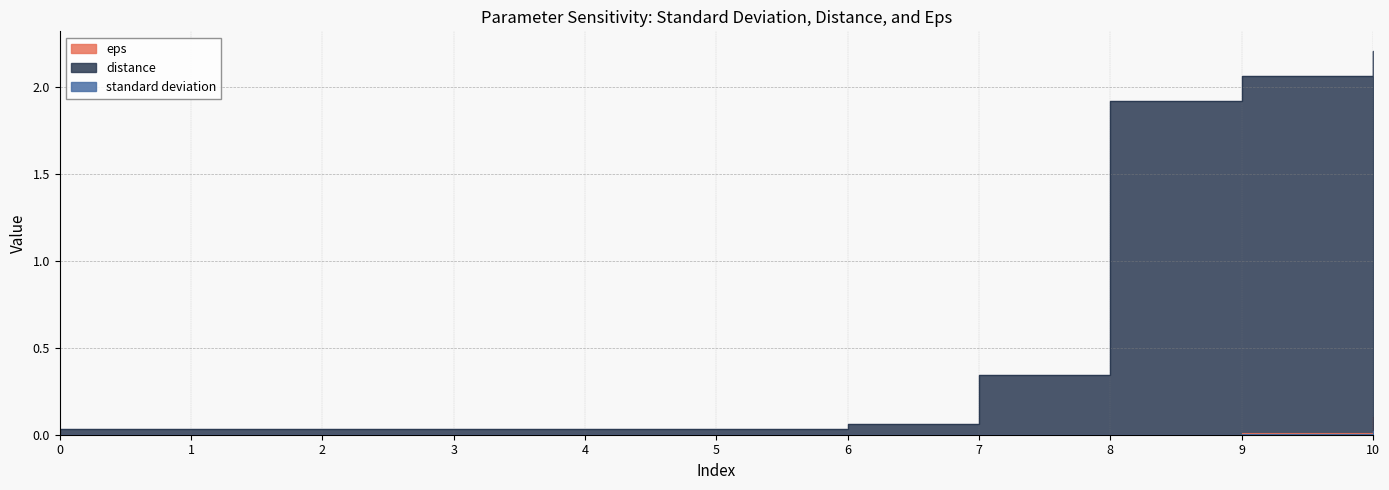

True or false: eps has a value of 0.0 at 2.

False